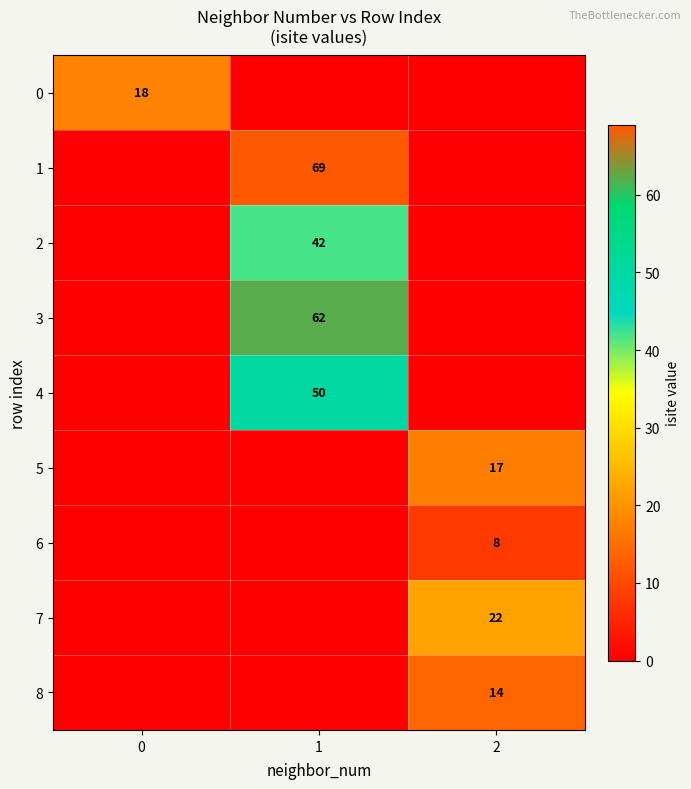

Is the value of 1 at 1 greater than the value of 5 at 1?

Yes